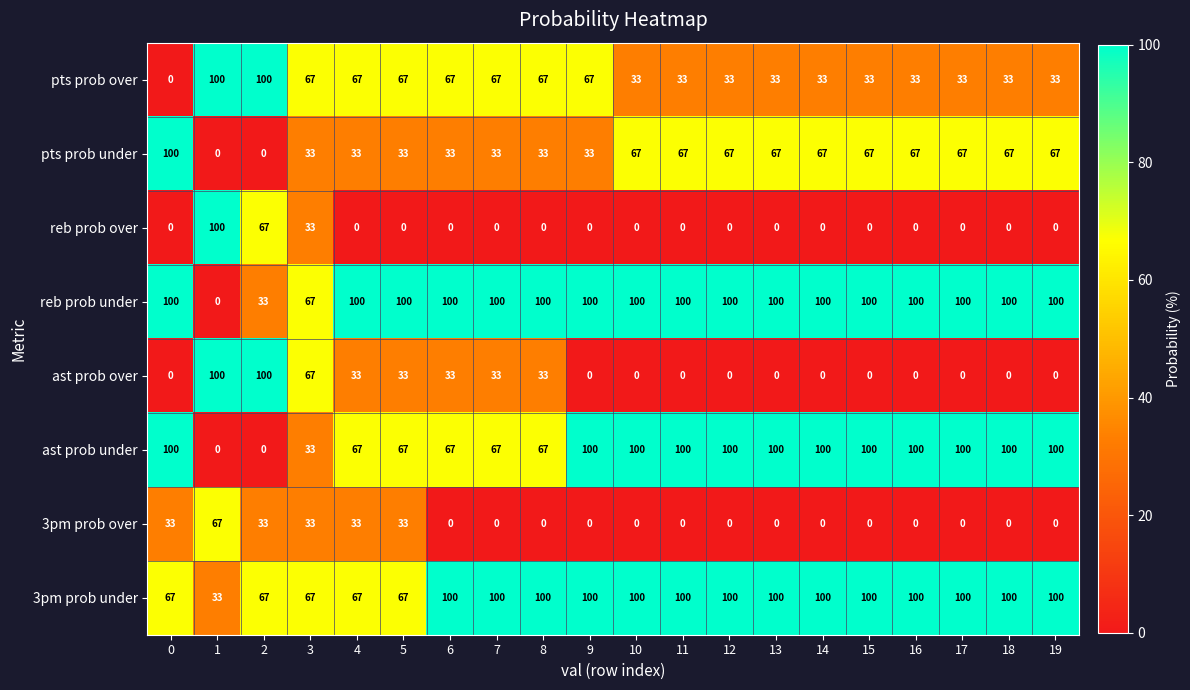

What is the difference between the highest and lowest values at 12?

100